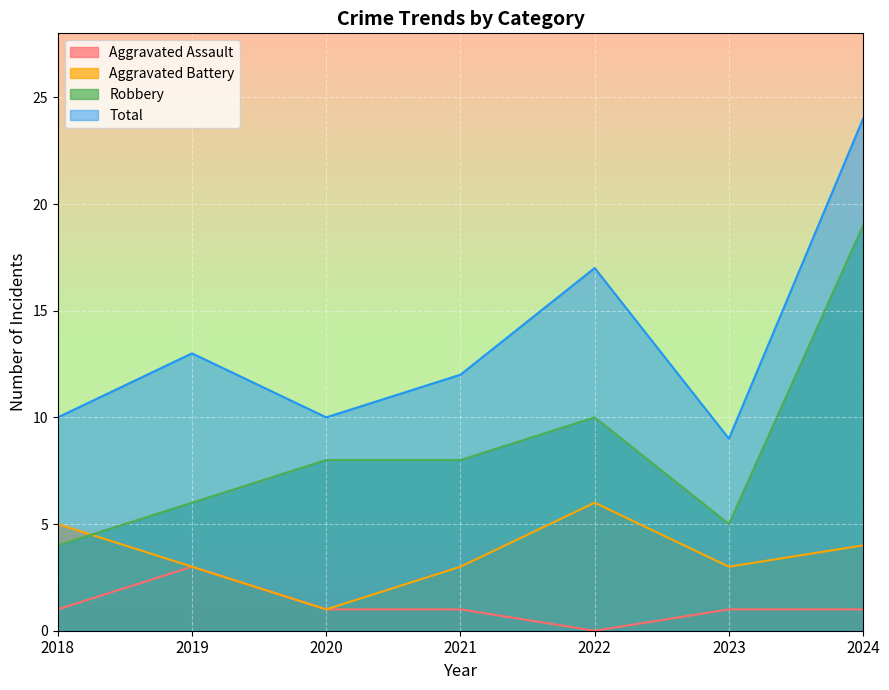

Reading left to right, transcribe all the data shown in this chart.

Aggravated Assault: 1	3	1	1	0	1	1
Aggravated Battery: 5	3	1	3	6	3	4
Robbery: 4	6	8	8	10	5	19
Total: 10	13	10	12	17	9	24